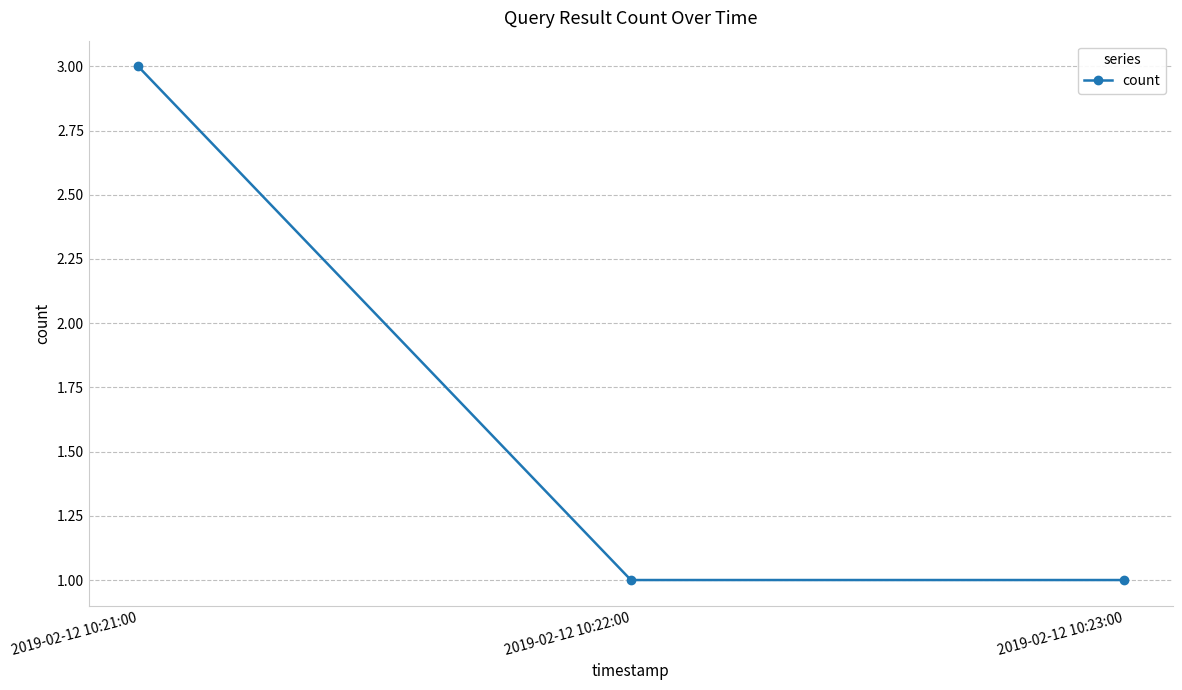

True or false: the data shows 1 at 2019-02-12 10:22:00.

True